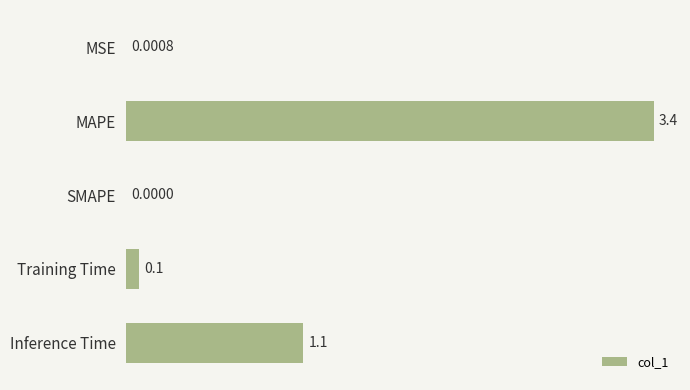

Which label corresponds to the largest value in the chart?

MAPE